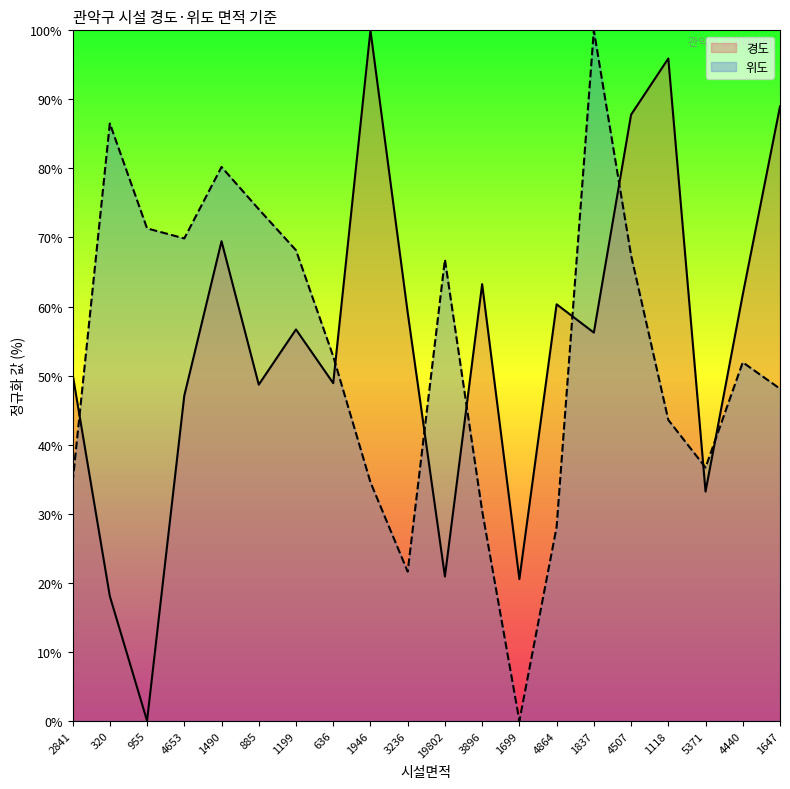

List the labels in order of 위도 value, smallest first.

1699, 3236, 4864, 3896, 1946, 2841, 5371, 1118, 1647, 4440, 636, 19802, 4507, 1199, 4653, 955, 885, 1490, 320, 1837